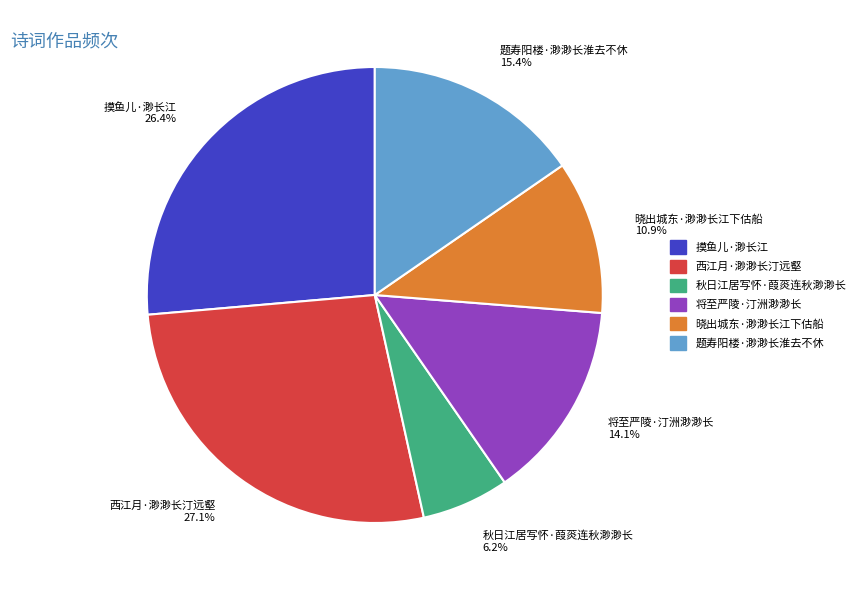

To the nearest percent, what is the combined percentage of 秋日江居写怀·葭菼连秋渺渺长 and 题寿阳楼·渺渺长淮去不休?

22%